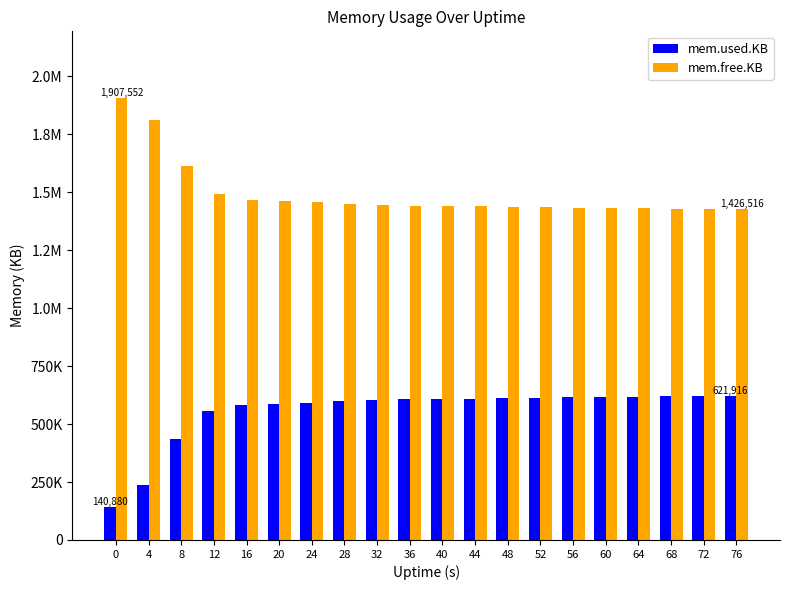

True or false: mem.free.KB has a value of 1438496 at 44.

True